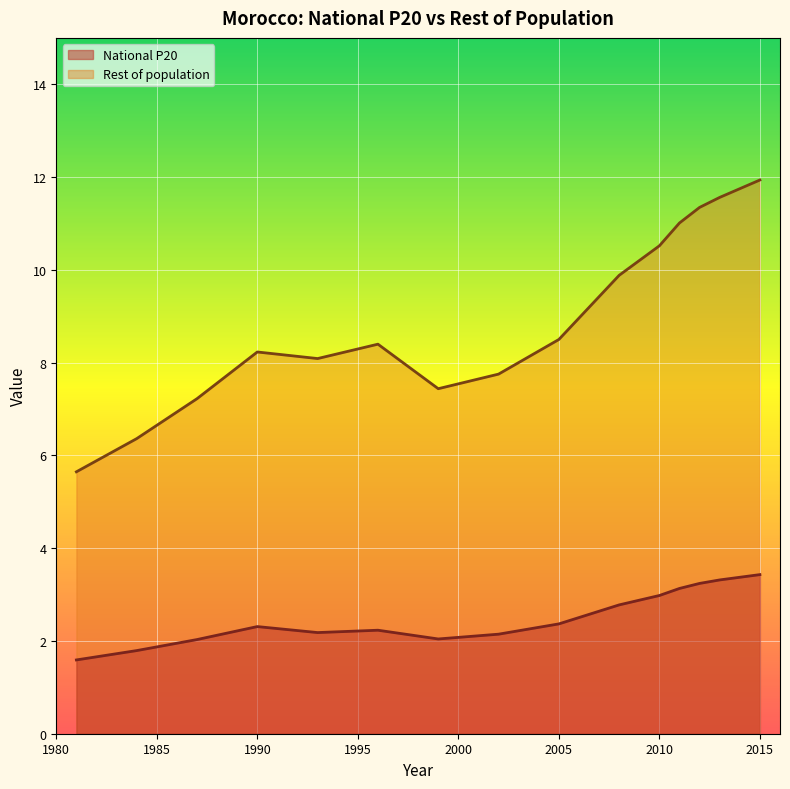

What are all the series names shown in the legend?

National P20, Rest of population